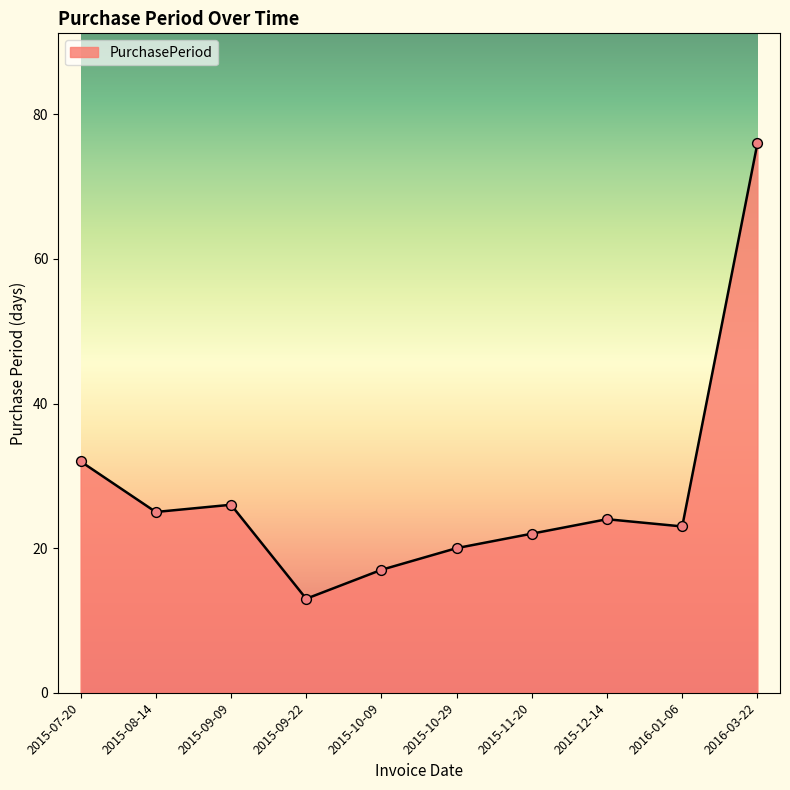

Between 2016-01-06 and 2016-03-22, which is larger?

2016-03-22